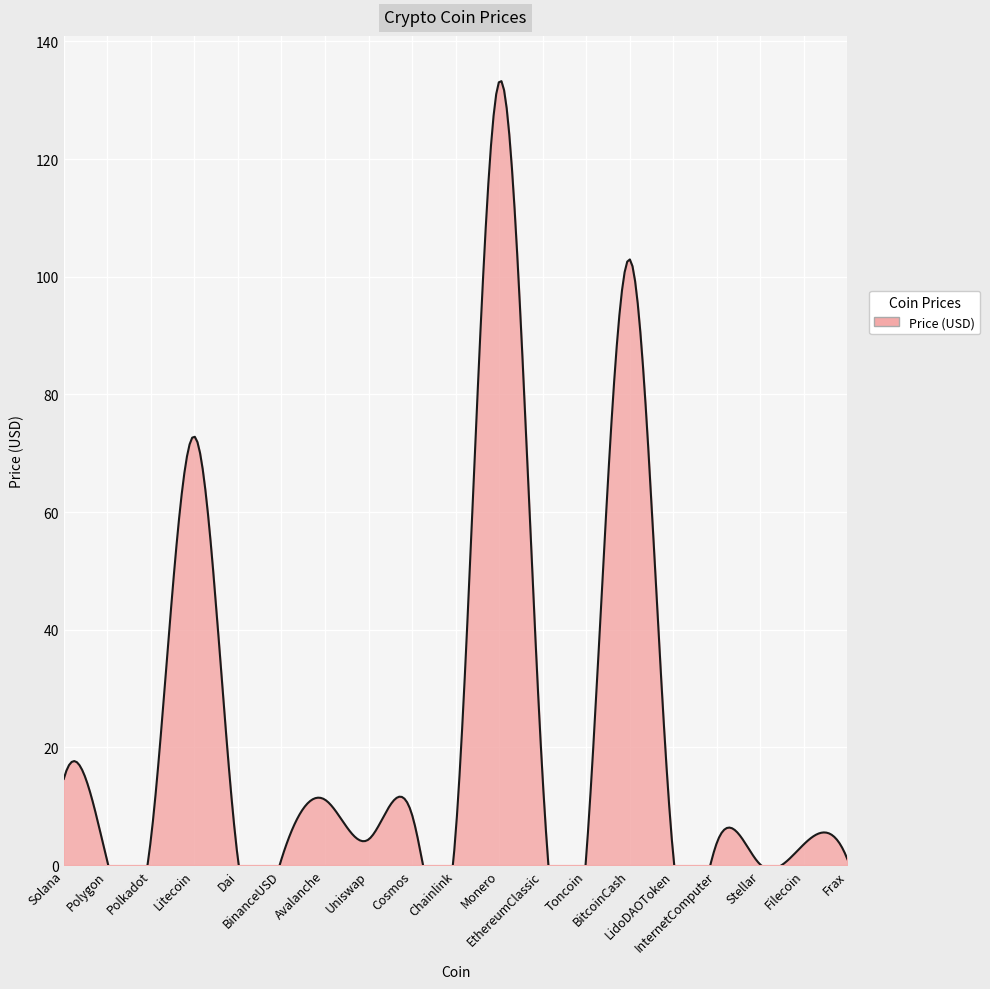

How many points are lower than both their immediate neighbors (excluding endpoints)?

7